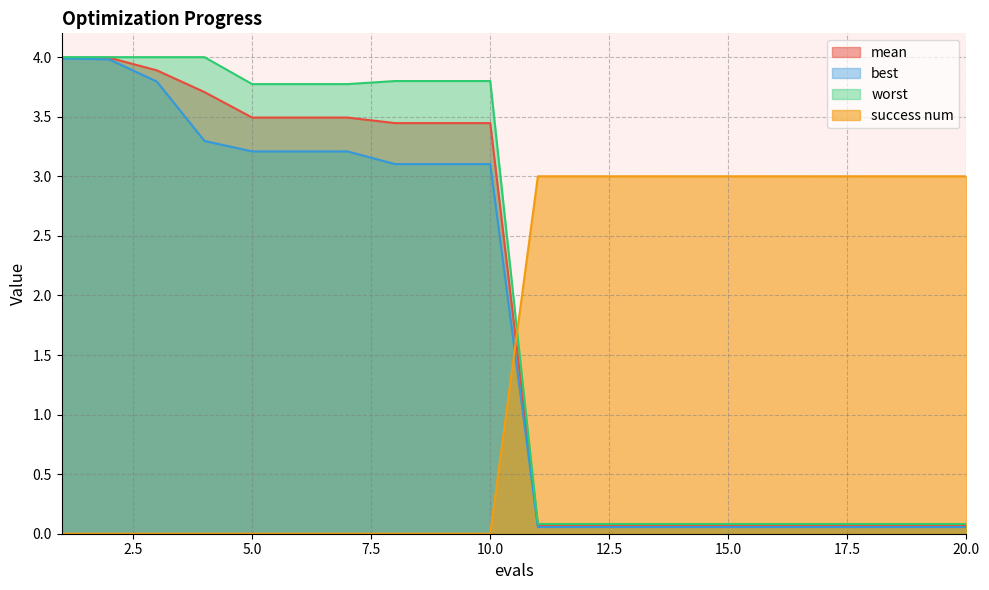

True or false: best has more than 2 interior local peaks.

False